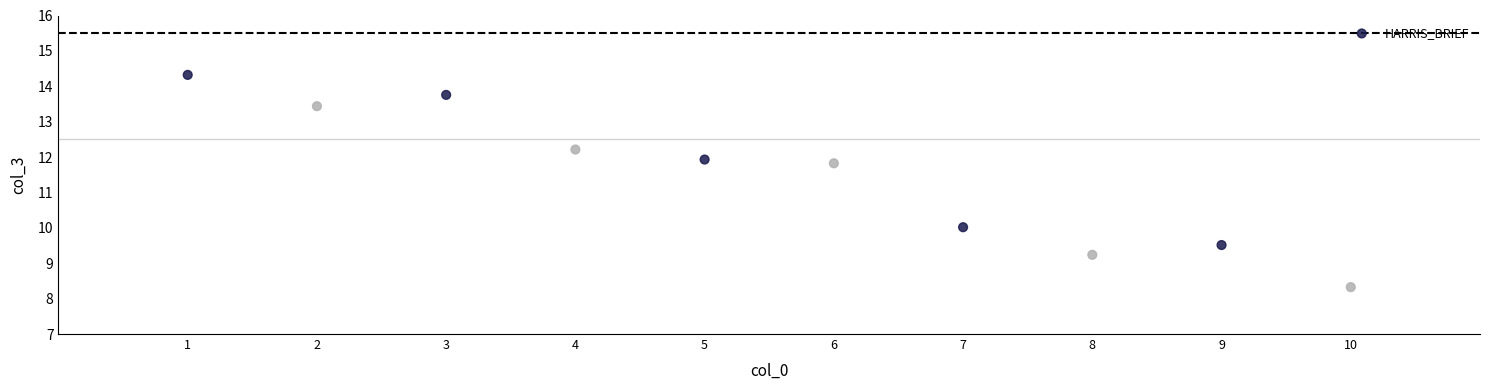

What is the range of Y values (max minus min)?

6.0